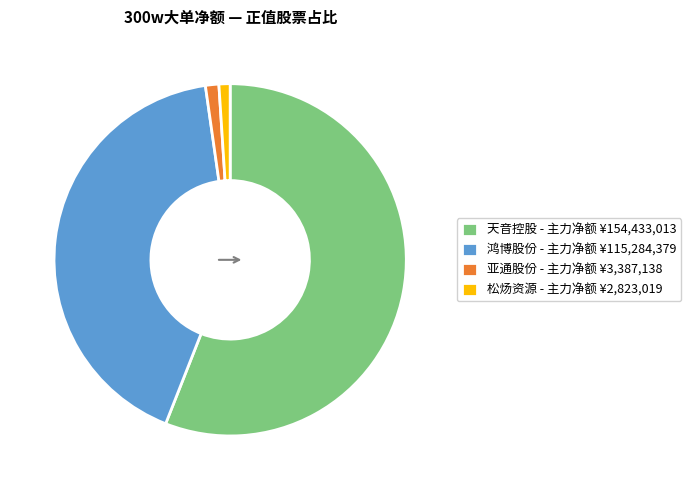

Do 天音控股 - 主力净额 ¥154,433,013 and 亚通股份 - 主力净额 ¥3,387,138 together represent more than half of the pie?

Yes